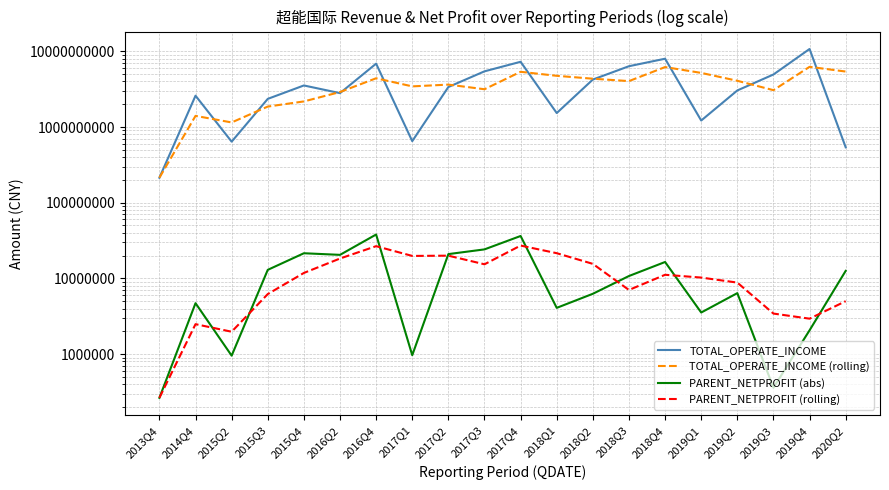

At 2015Q2, list the series in order from smallest to largest.

PARENT_NETPROFIT (abs), PARENT_NETPROFIT (rolling), TOTAL_OPERATE_INCOME, TOTAL_OPERATE_INCOME (rolling)